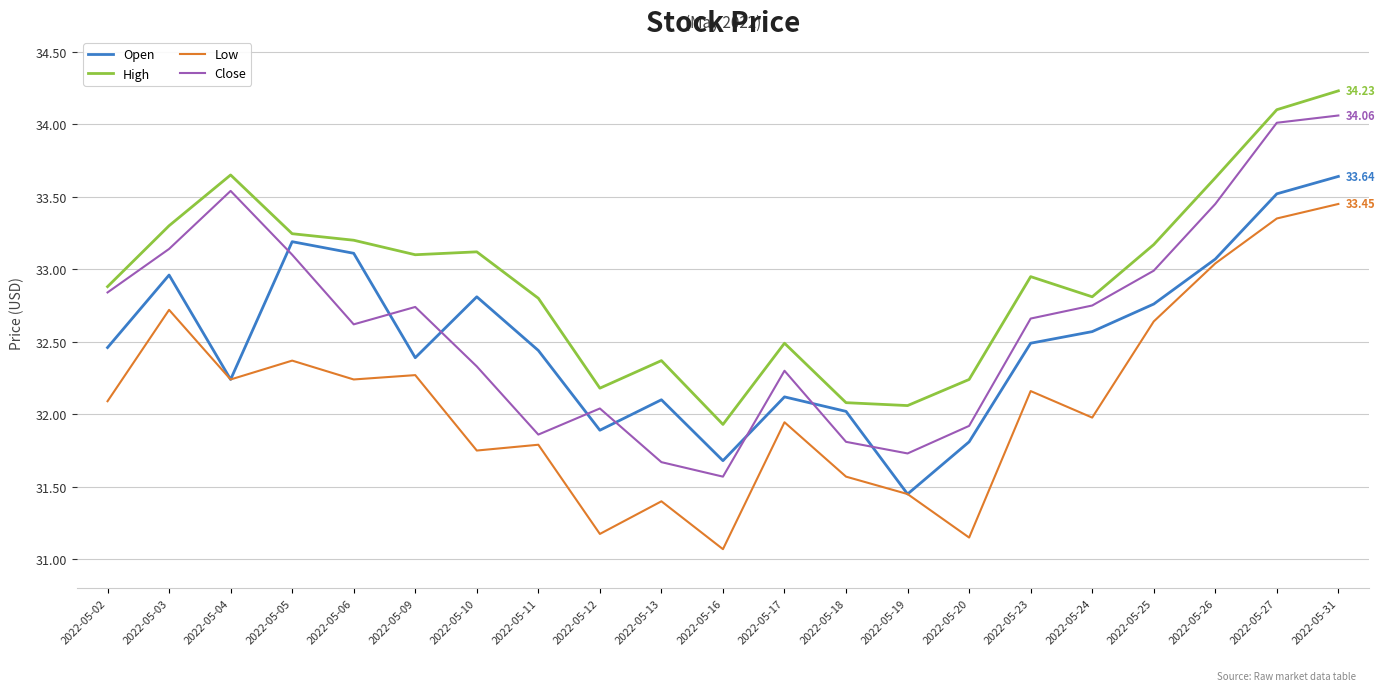

Which series has the widest spread of values?

Close